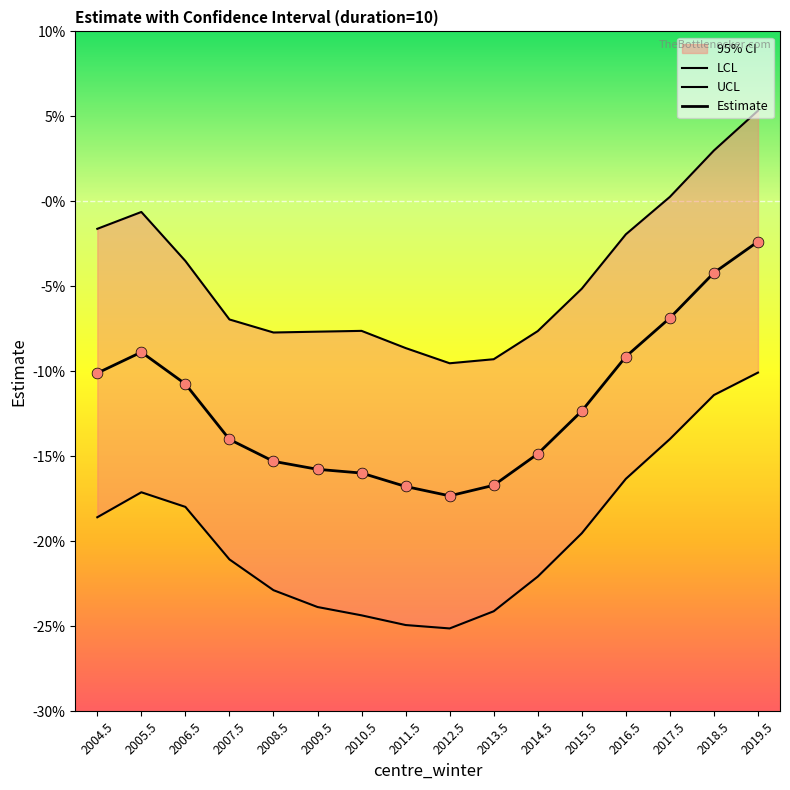

Which series has the largest total across all categories?

UCL